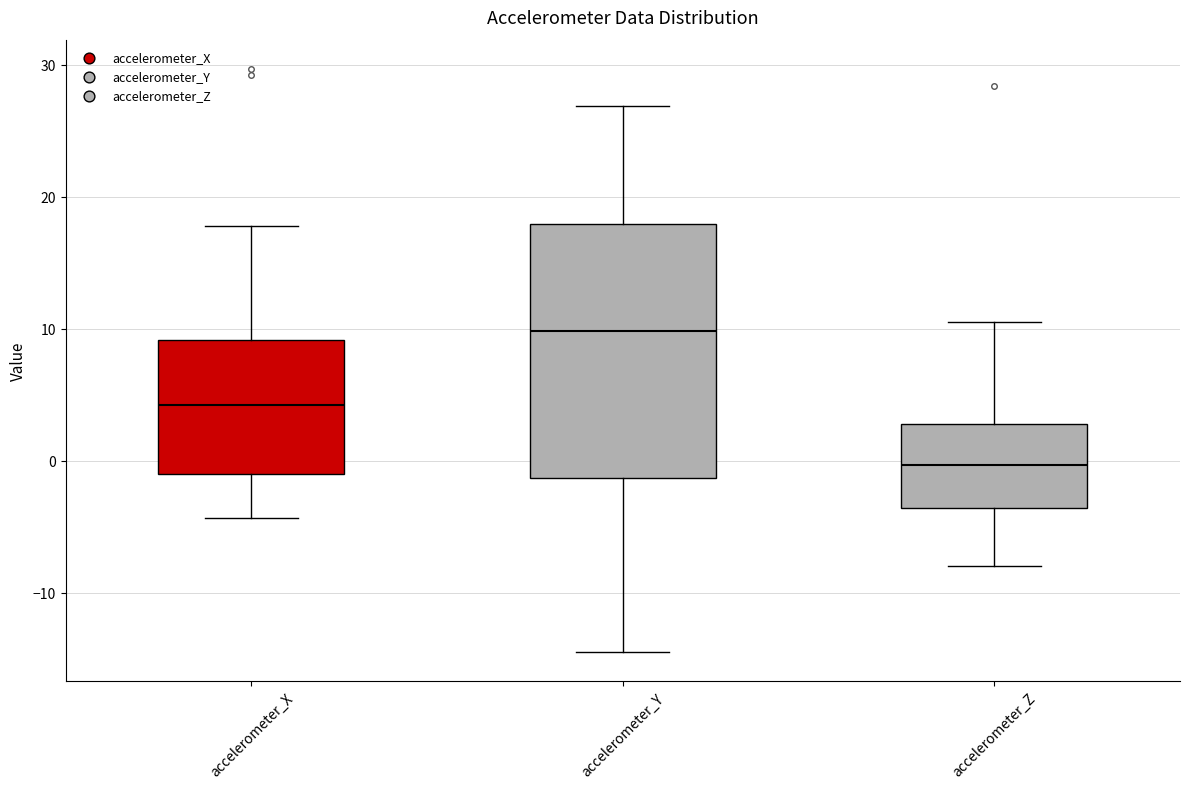

Reading left to right, read every box against the y-axis: the position of its median line, the range the box covers, and the ends of its whiskers. The values are not printed on the chart, so give them approximately, as read against the axis.

accelerometer_X: median 4, box -1 to 9, whiskers -4 to 18
accelerometer_Y: median 10, box -1 to 18, whiskers -15 to 27
accelerometer_Z: median 0, box -4 to 3, whiskers -8 to 10